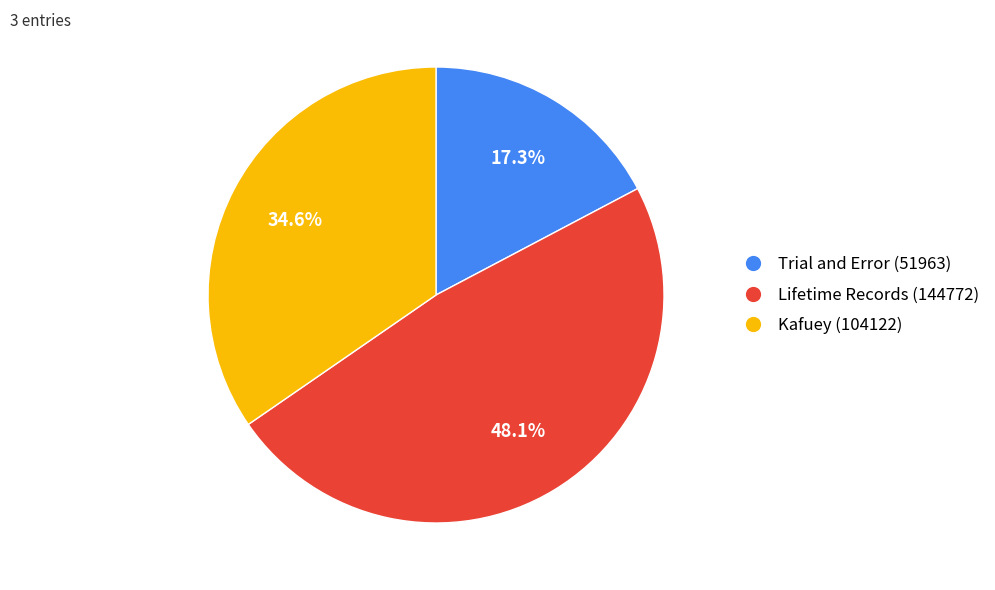

Which has a higher value, Lifetime Records (144772) or Kafuey (104122)?

Lifetime Records (144772)